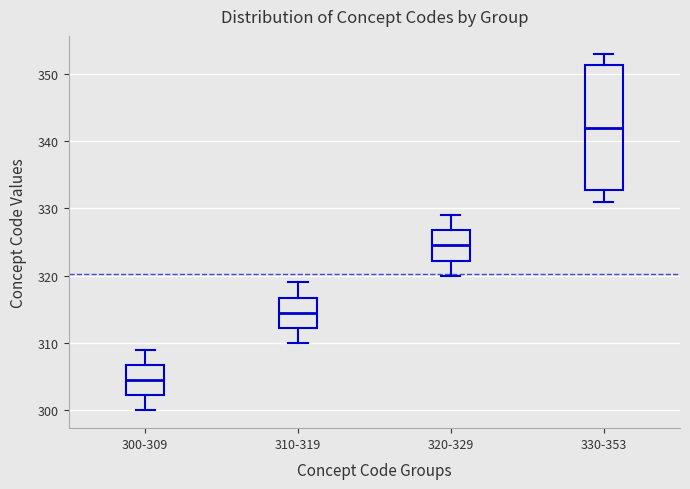

Which box has the lowest median line?

300-309